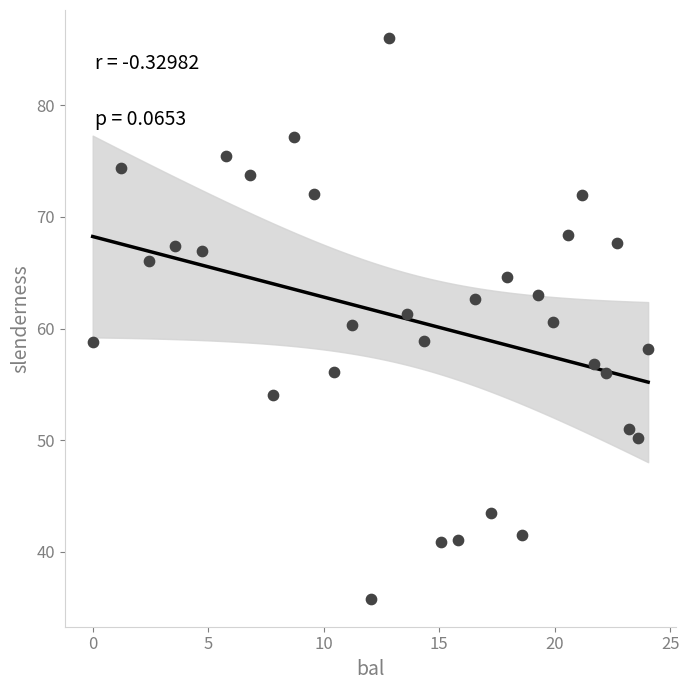

What is the range of Y values (max minus min)?

50.3